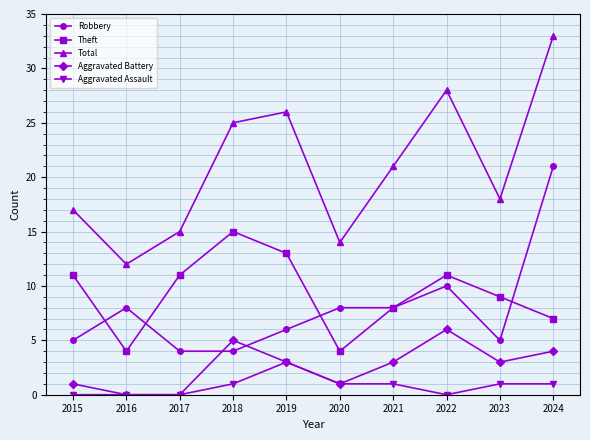

At which category is the sum across all series the highest?

2024